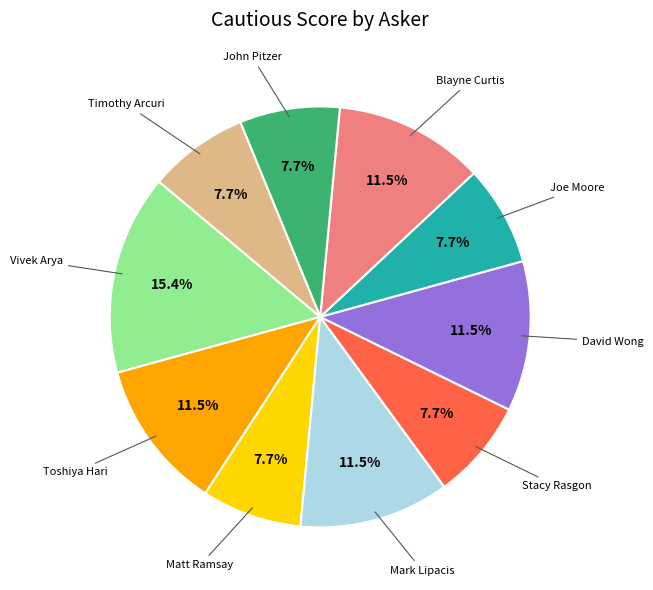

Rank the categories by value from highest to lowest.

Vivek Arya, Toshiya Hari, Mark Lipacis, David Wong, Blayne Curtis, Matt Ramsay, Stacy Rasgon, Joe Moore, John Pitzer, Timothy Arcuri